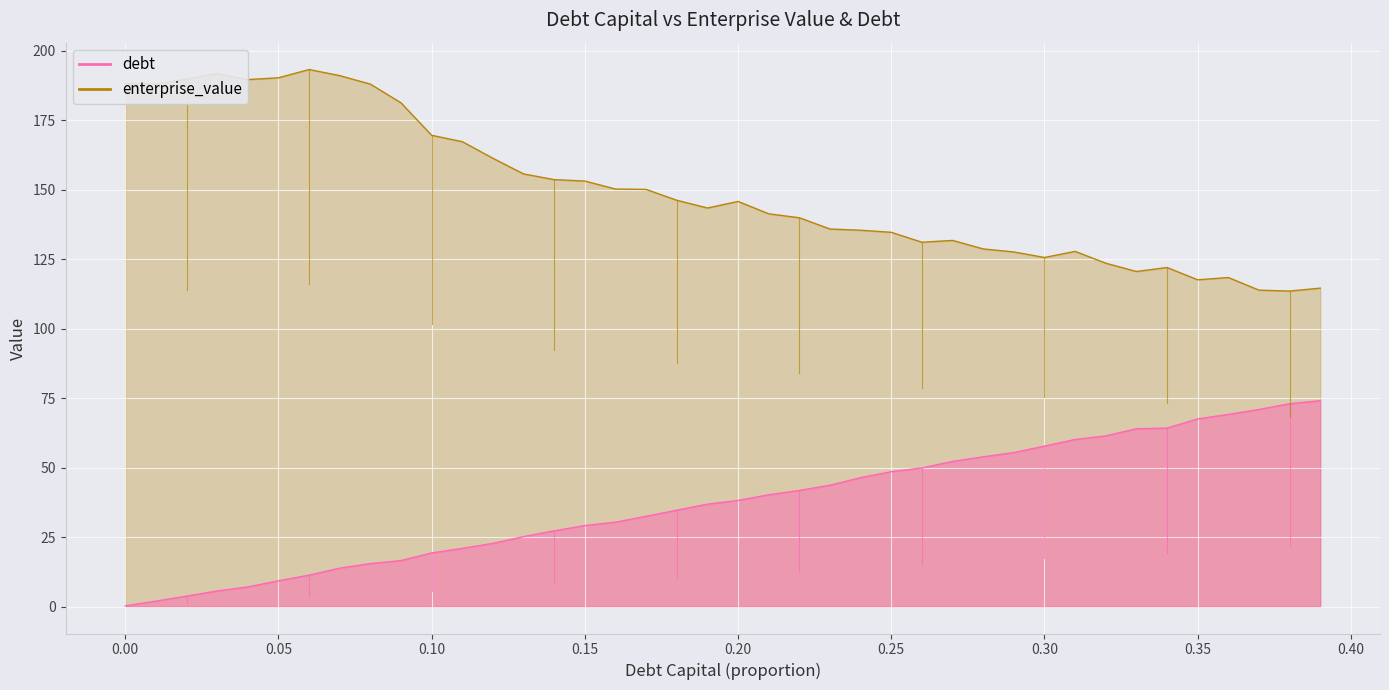

What is the difference between the debt_capital values at 0.39 and 0.37?

3.2